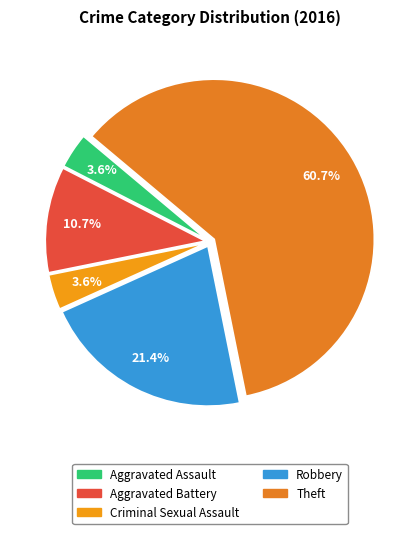

Is there any slice that represents more than half of the pie?

Yes